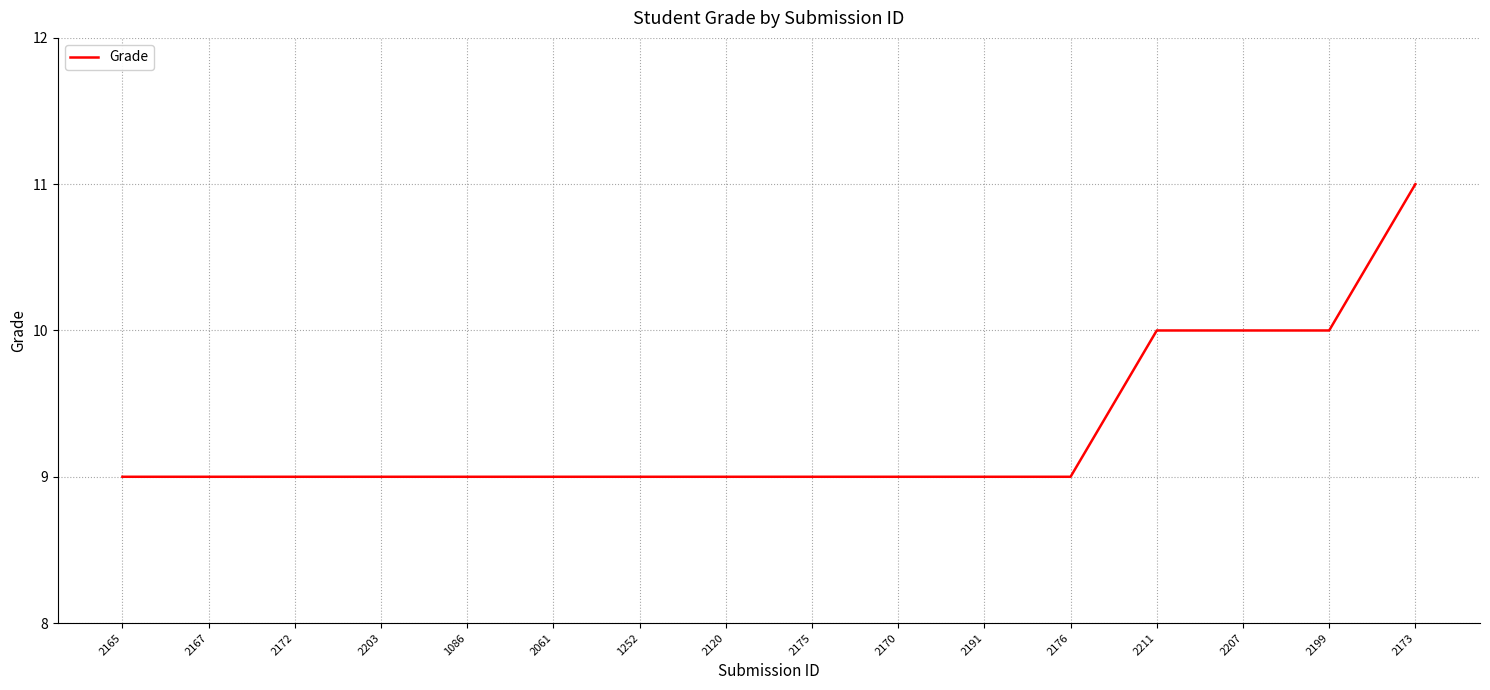

True or false: the data shows 13 at 2165.

False